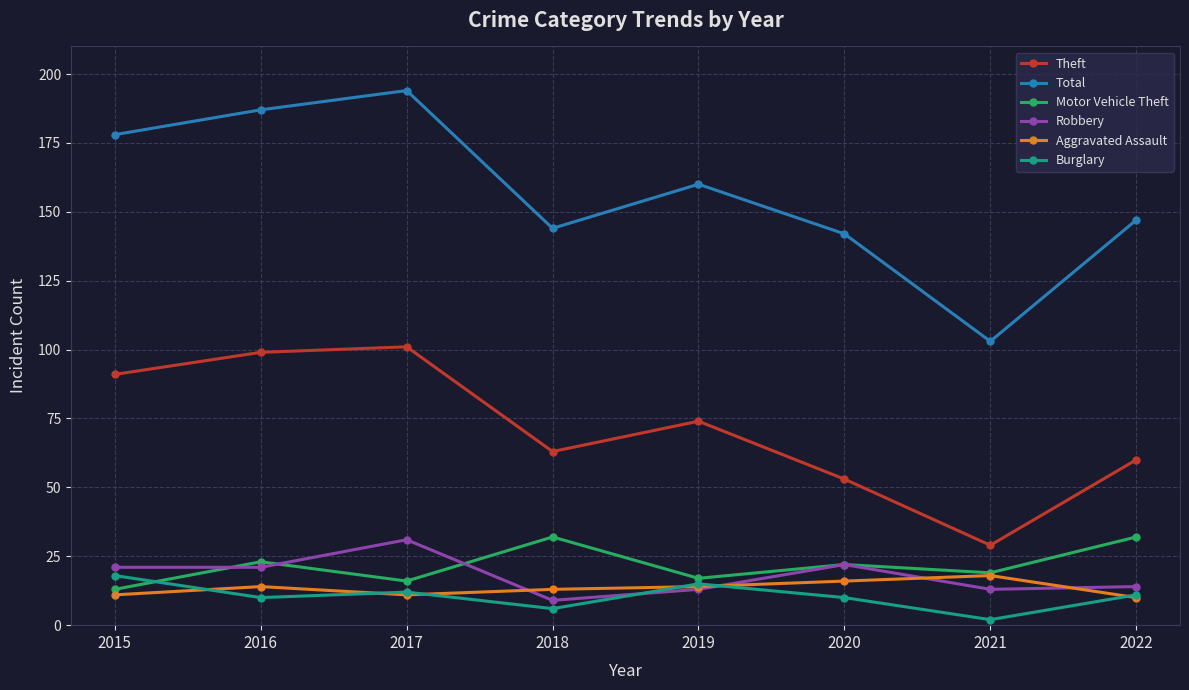

At which category is the sum across all series the highest?

2017